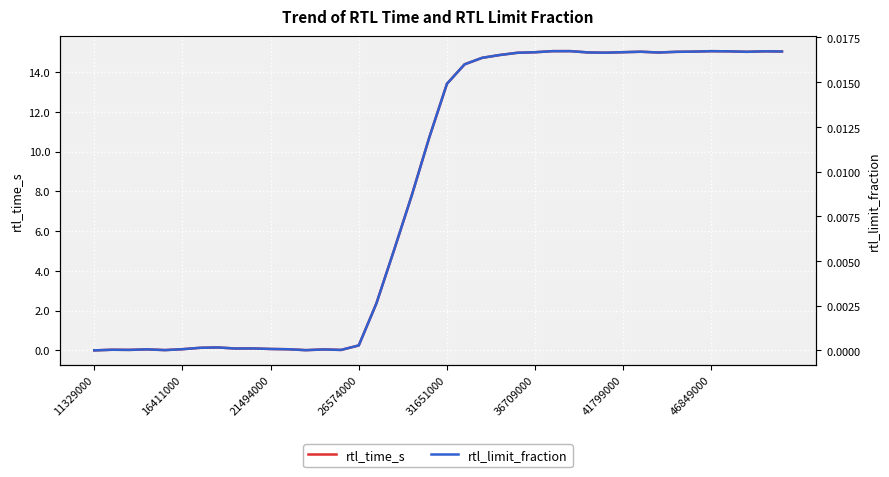

What is the spread (max minus min) of values at 16?

2.4